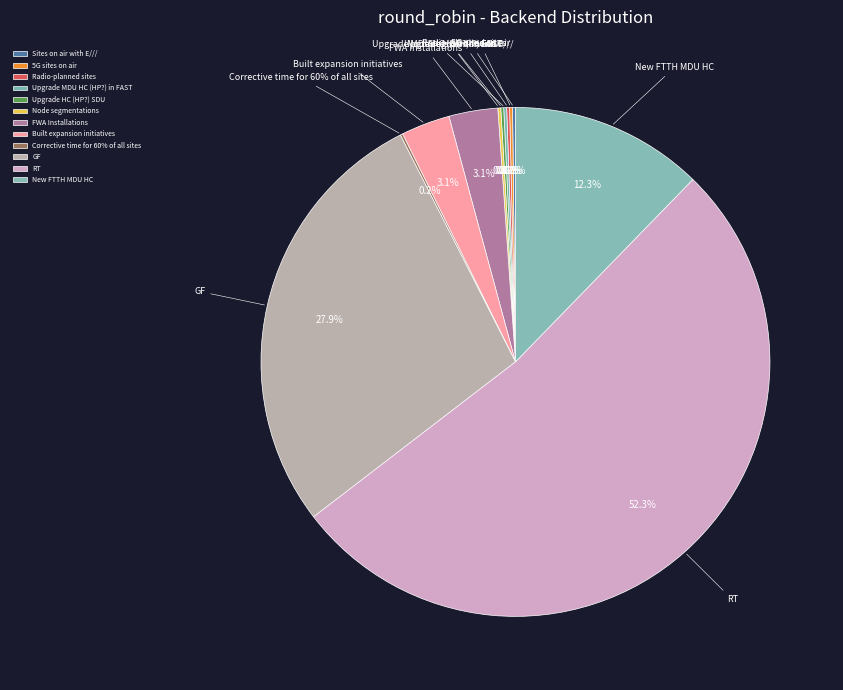

What percentage do Upgrade HC (HP?) SDU and Corrective time for 60% of all sites together represent?

0.3%